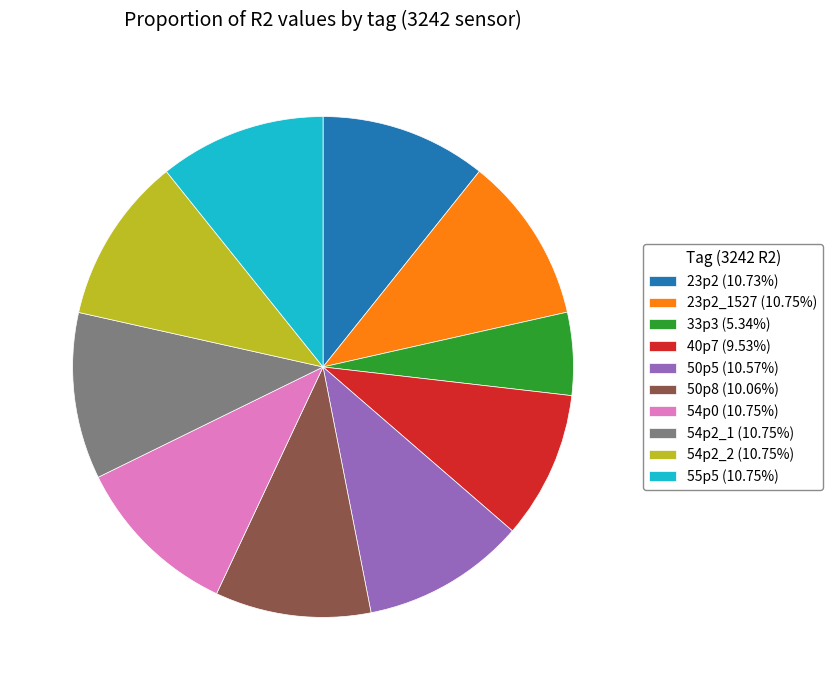

Combined, do 33p3 (5.34%) and 54p2_2 (10.75%) account for over 50%?

No